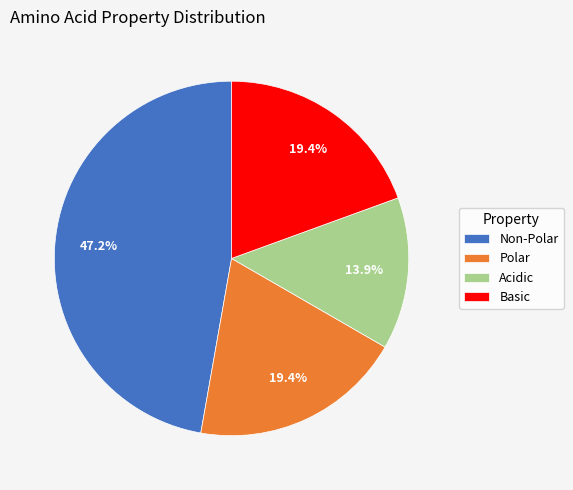

What is the largest slice in the pie chart?

Non-Polar